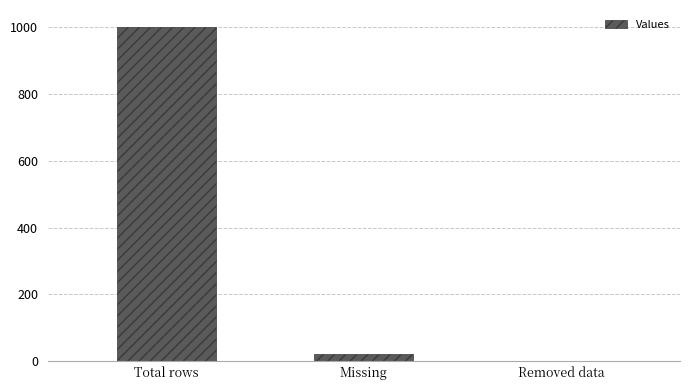

Which label corresponds to the largest value in the chart?

Total rows